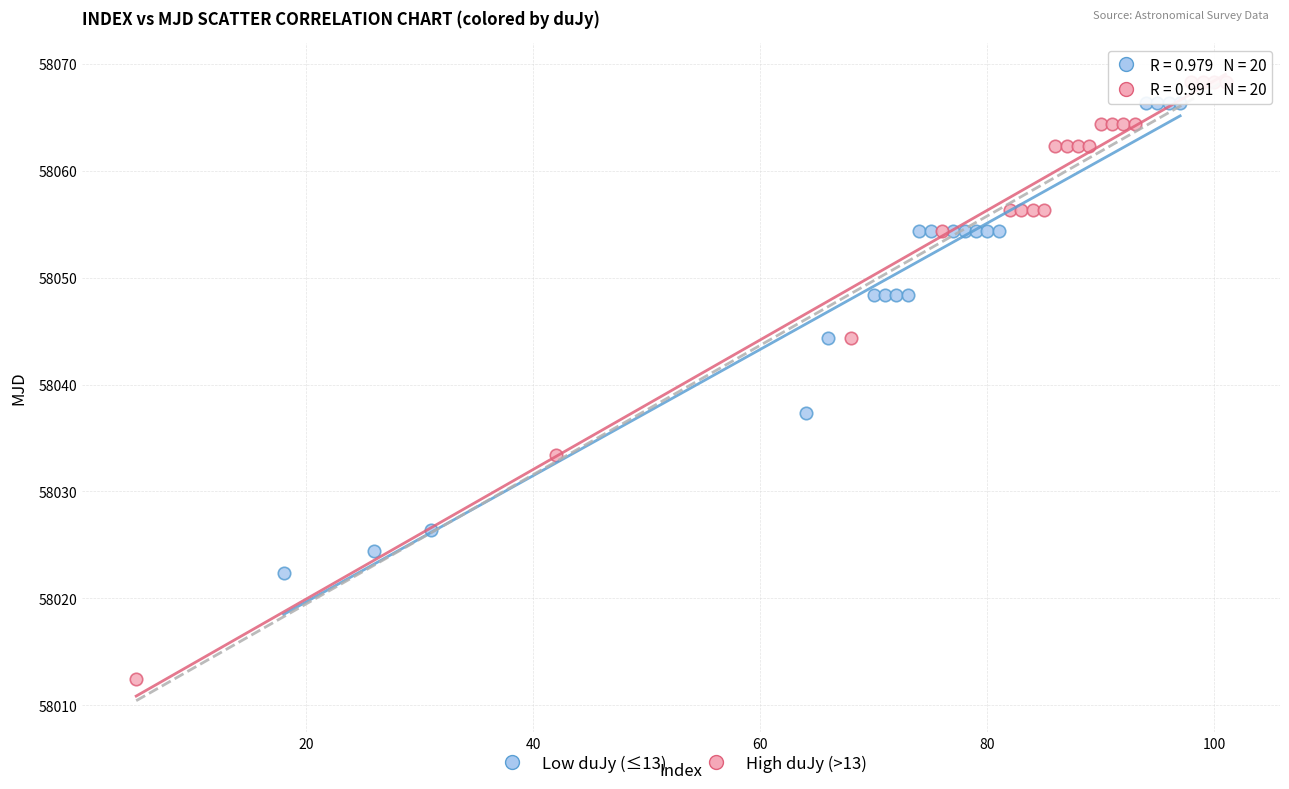

Which series reaches the minimum Y coordinate?

High duJy (>13)